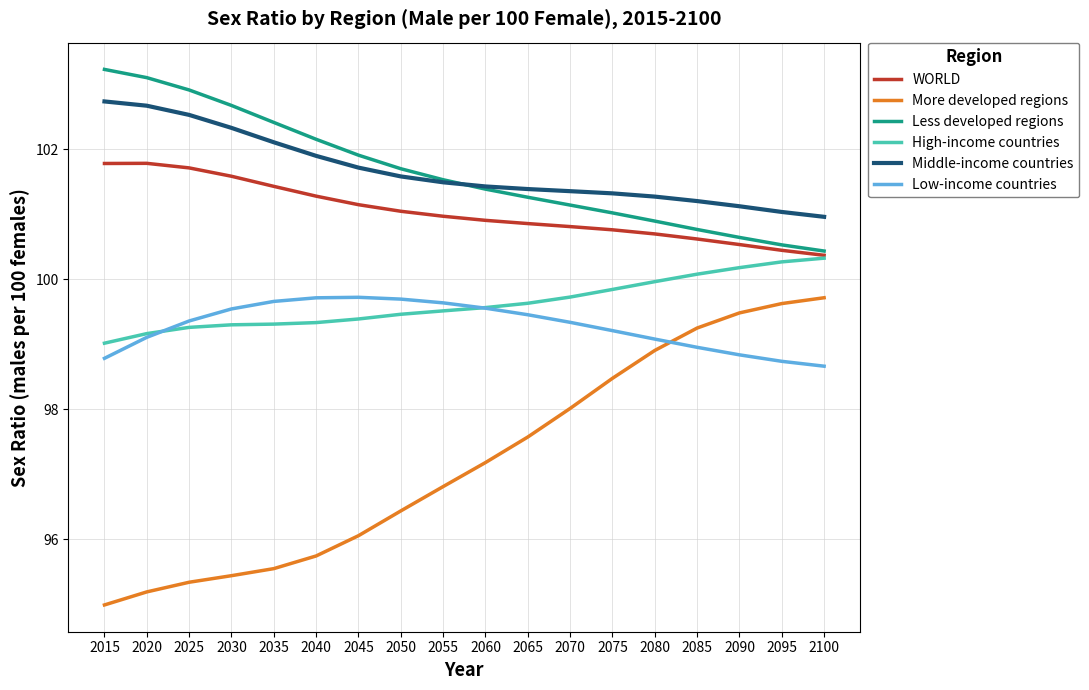

The WORLD series shows 25.5 at 2065. True or false?

False